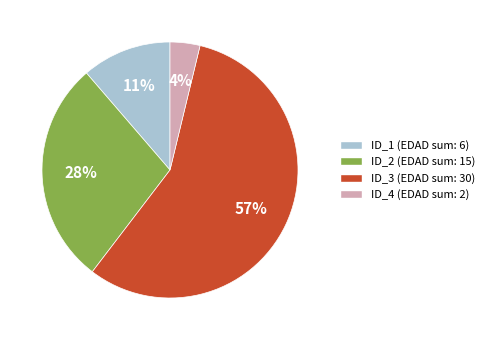

The ID_3 (EDAD sum: 30) slice represents 51% of the pie. True or false?

False